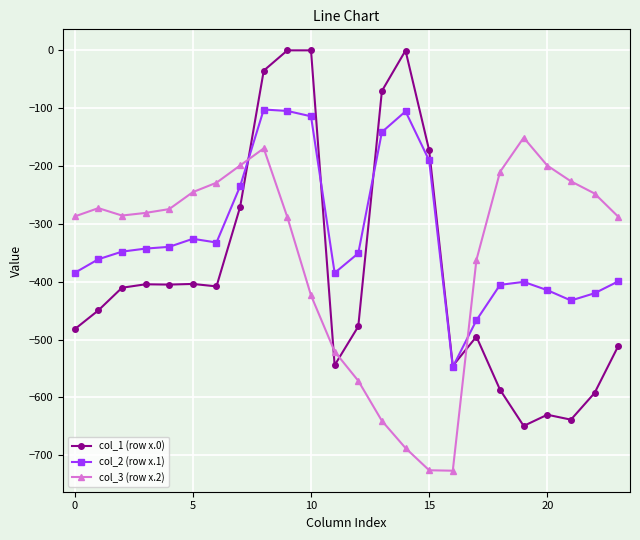

List the series in order of their overall mean, lowest first.

col_1 (row x.0), col_3 (row x.2), col_2 (row x.1)